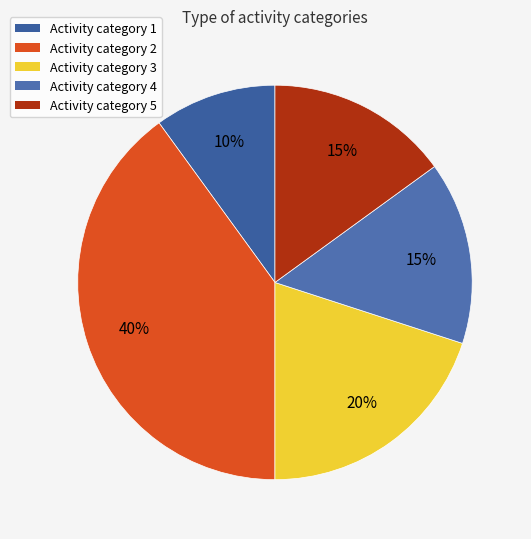

What is the smallest slice in the pie chart?

Activity category 1